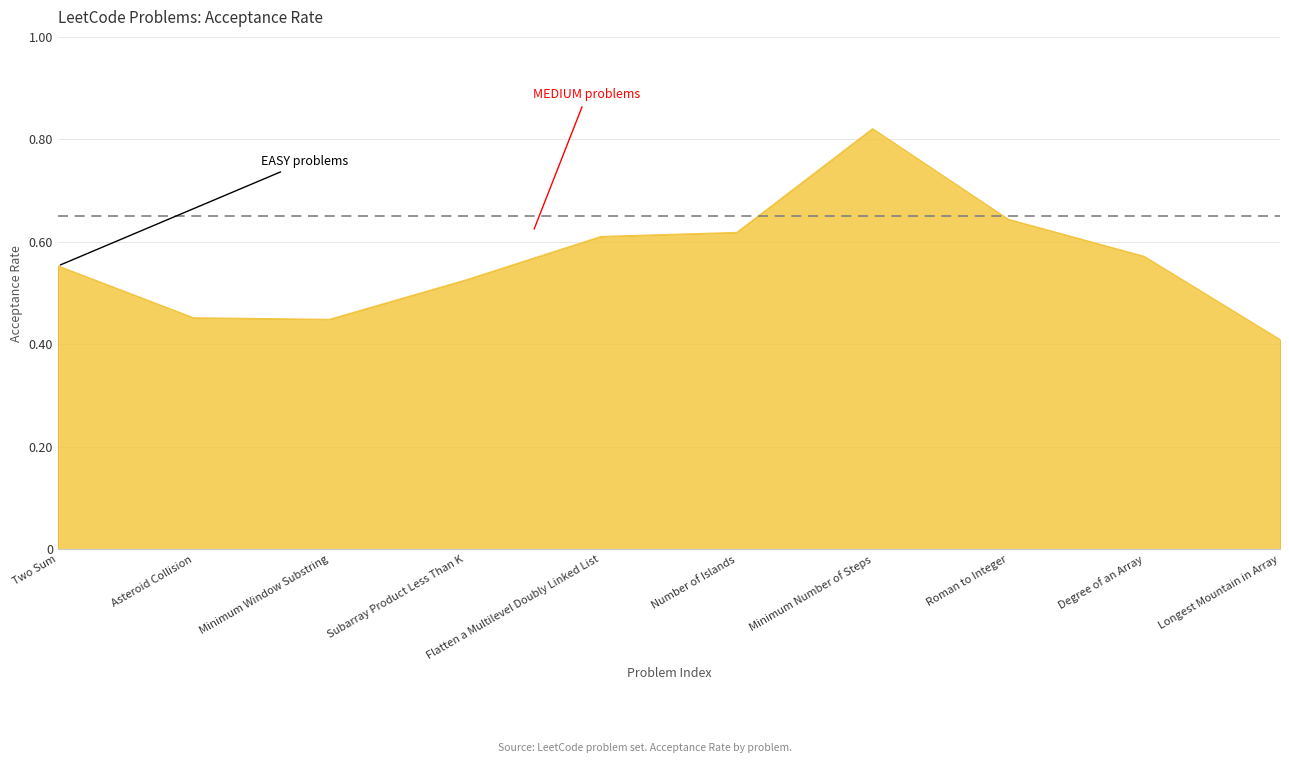

What position from the left is Two Sum?

1